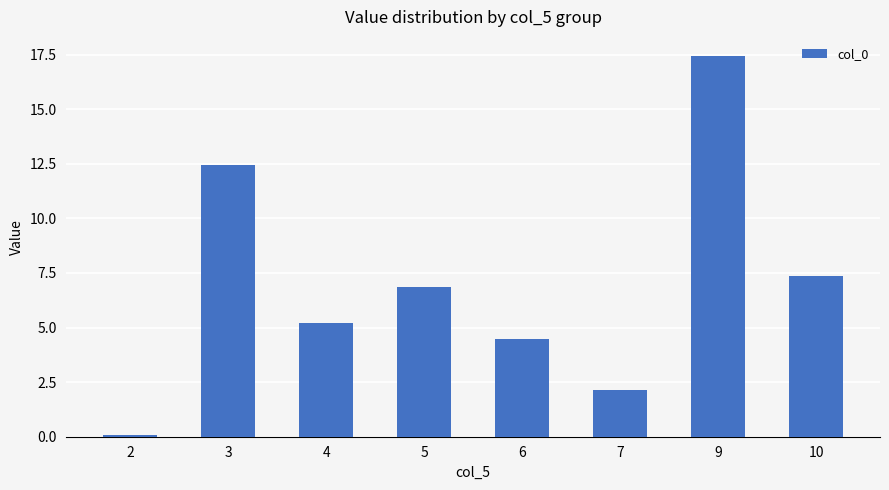

At which label does the data first exceed 6?

3